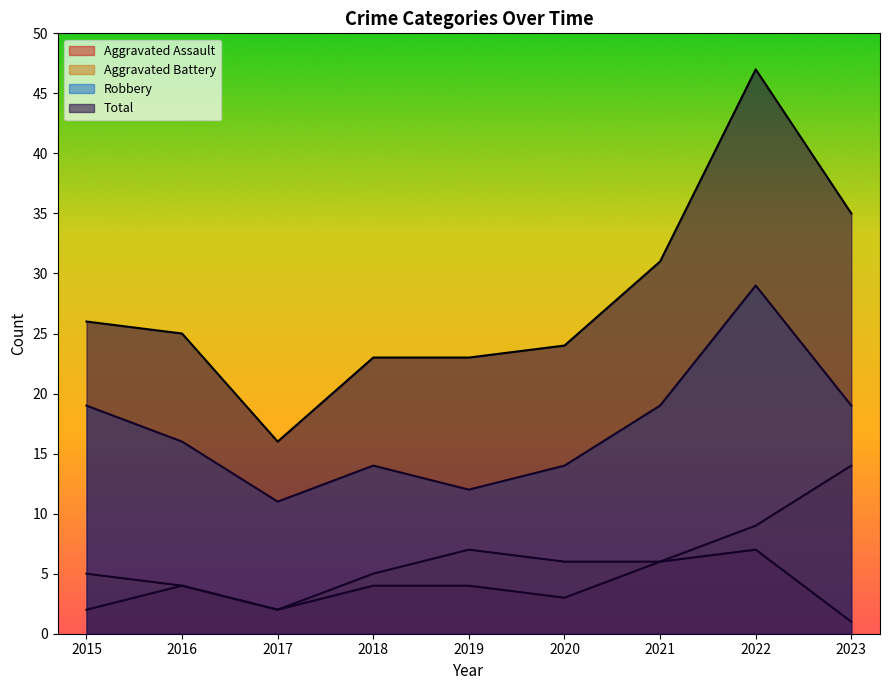

Where is Aggravated Battery nearest to the value 8?

2019